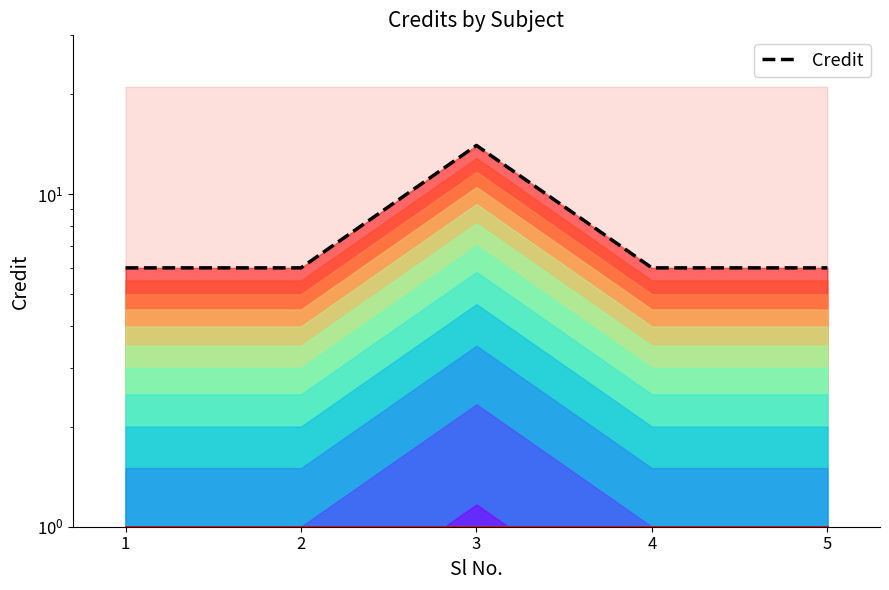

What is the value of the 2nd point from the left?

6